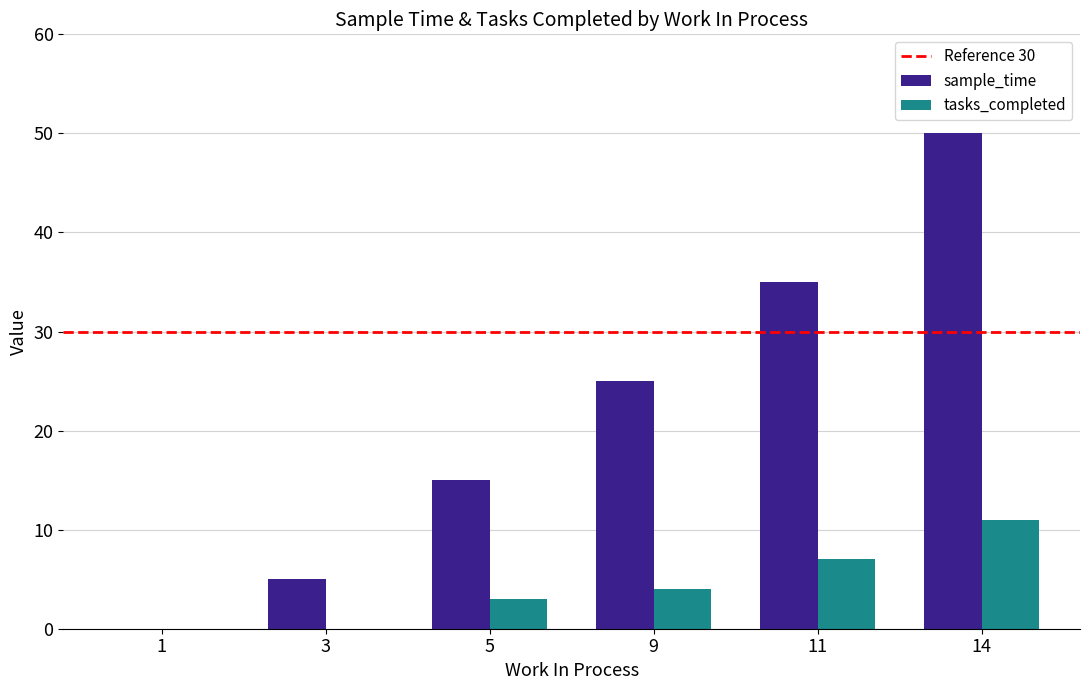

At which label does sample_time reach its peak?

14